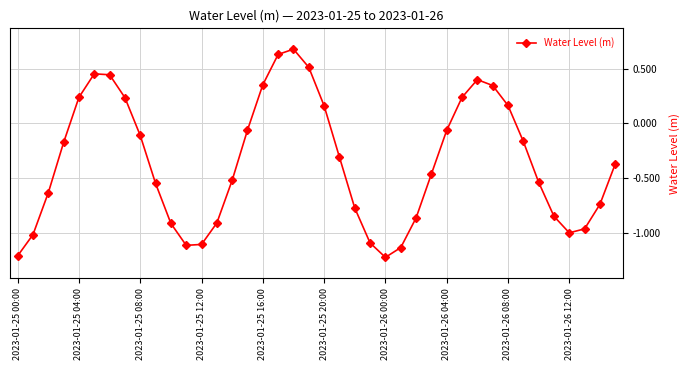

What is the difference between the second highest and minimum values?

1.9